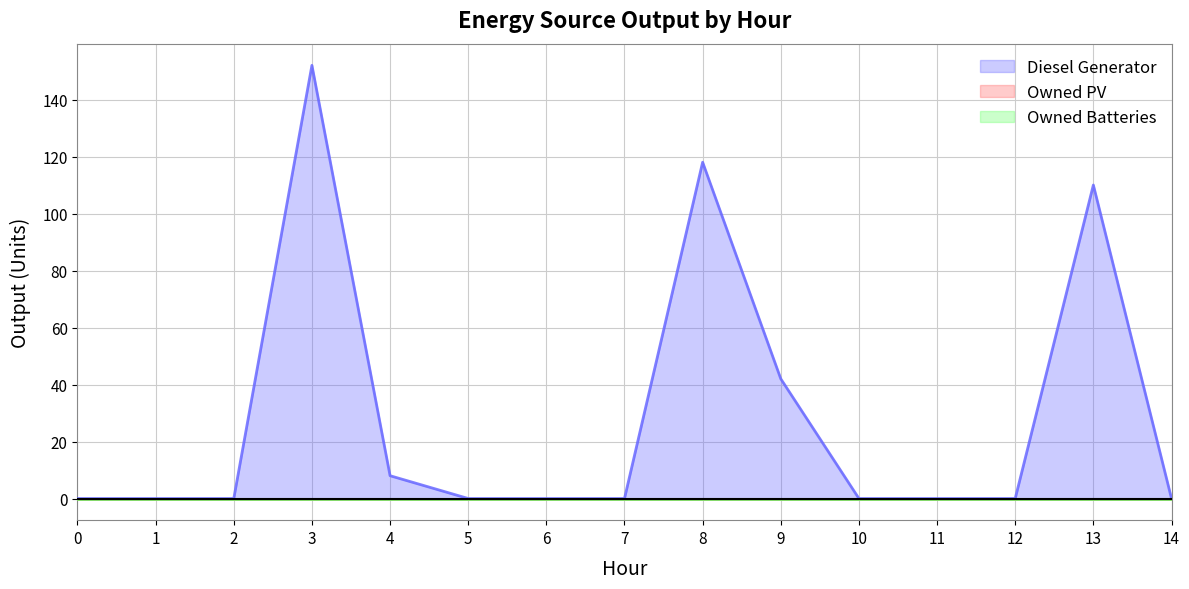

How many lines are shown in the chart?

3